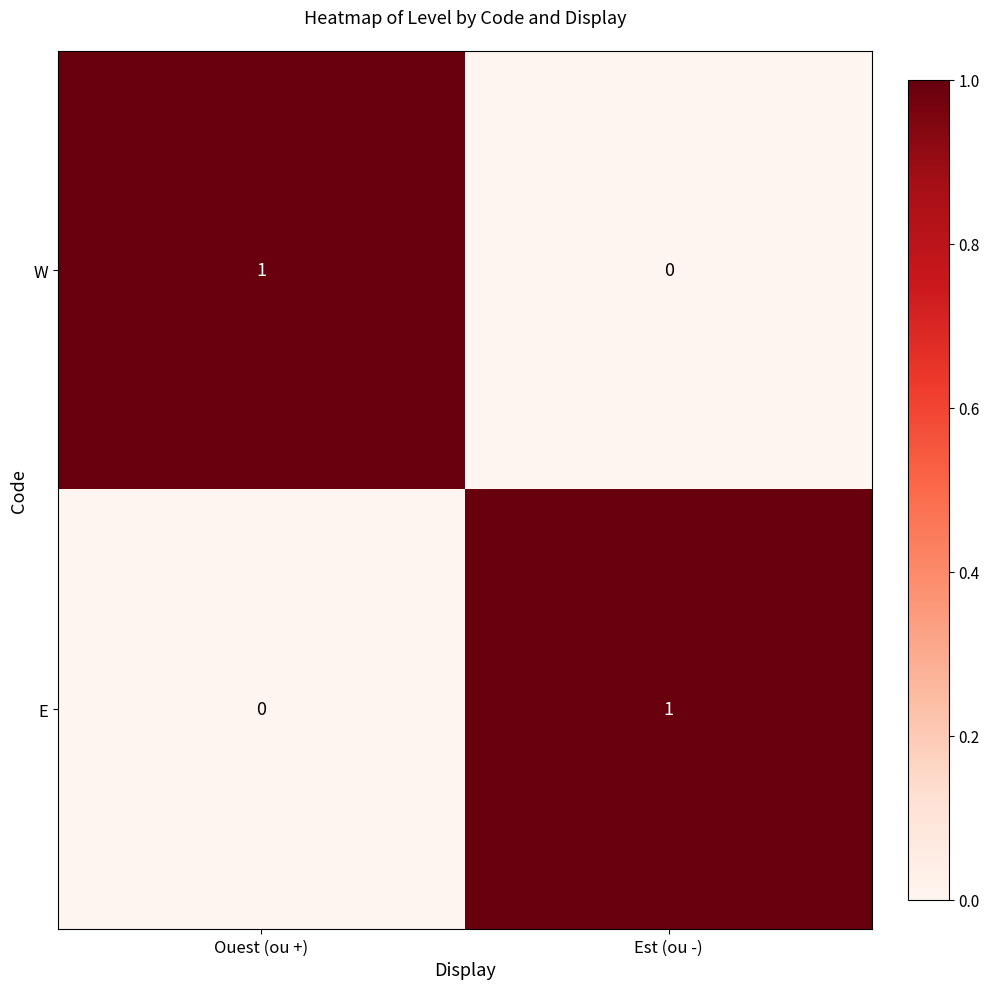

Is the value of W at Est (ou -) greater than the value of E at Est (ou -)?

No